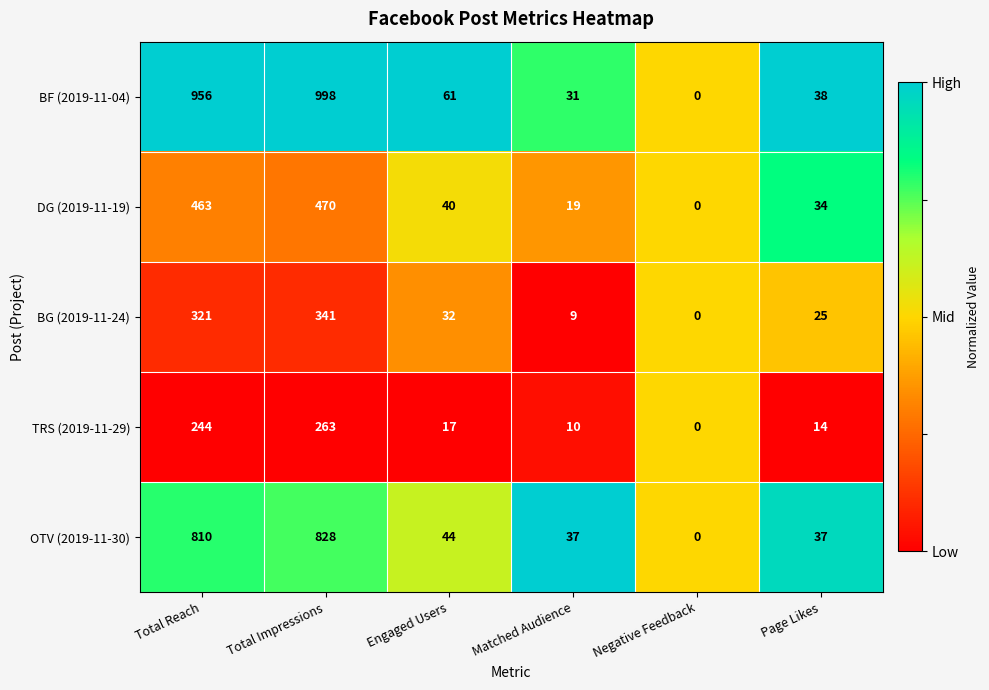

What is the difference between the BG (2019-11-24) values at Total Reach and Matched Audience?

312